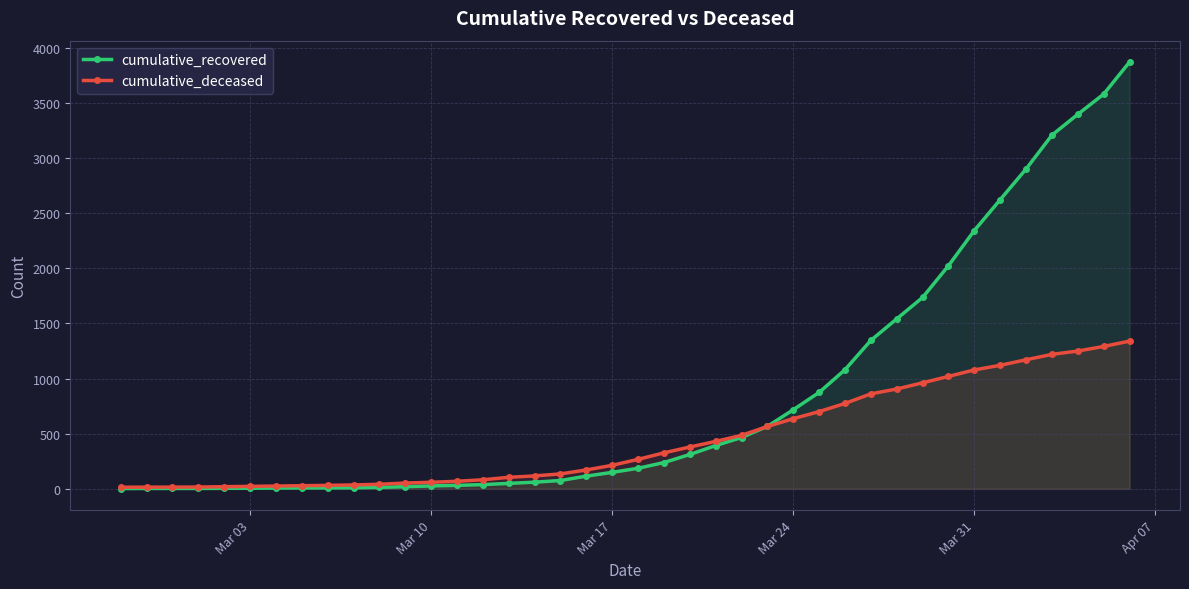

How many lines are shown in the chart?

2